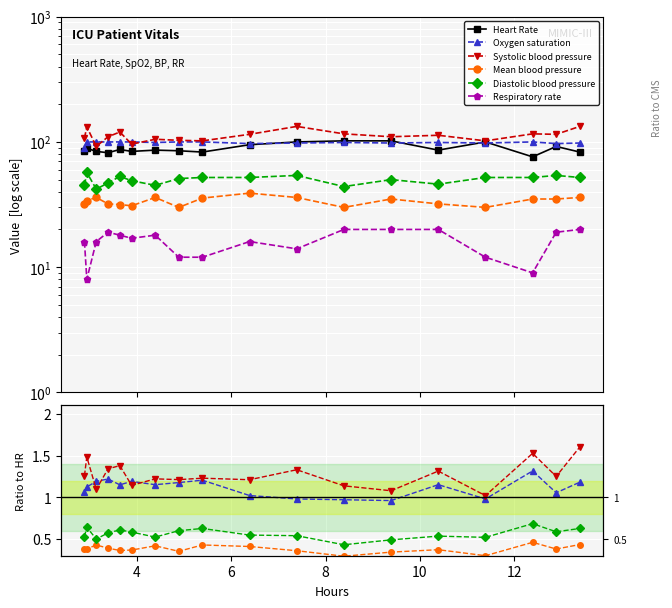

True or false: Diastolic blood pressure and Systolic blood pressure intersect in this chart.

False